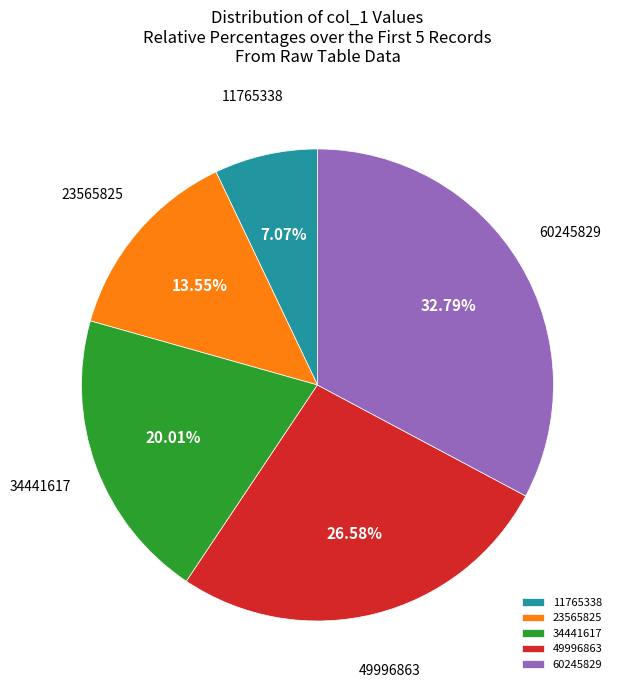

Is the sum of 34441617 and 49996863 greater than half?

No